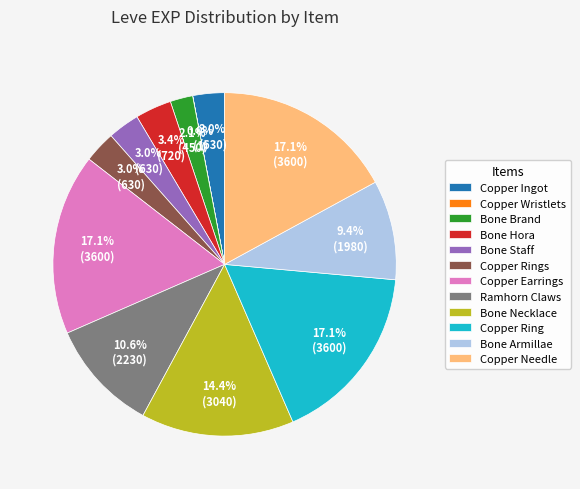

Approximately how many times larger is the value at Copper Needle compared to Bone Necklace?

1.2